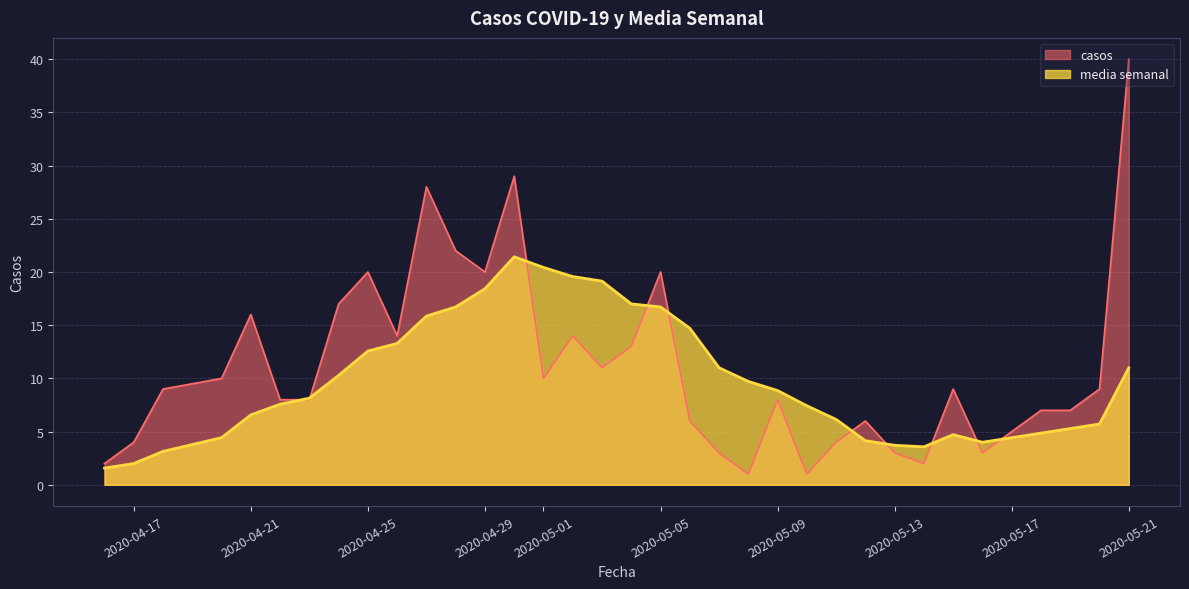

What is the minimum value shown in the chart?

1.0